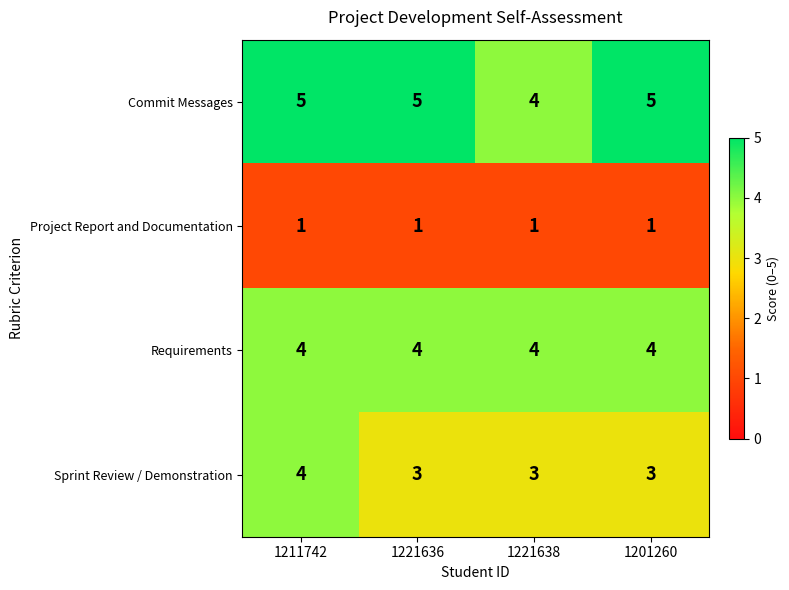

Is it true that Commit Messages equals 2 at 1211742?

False